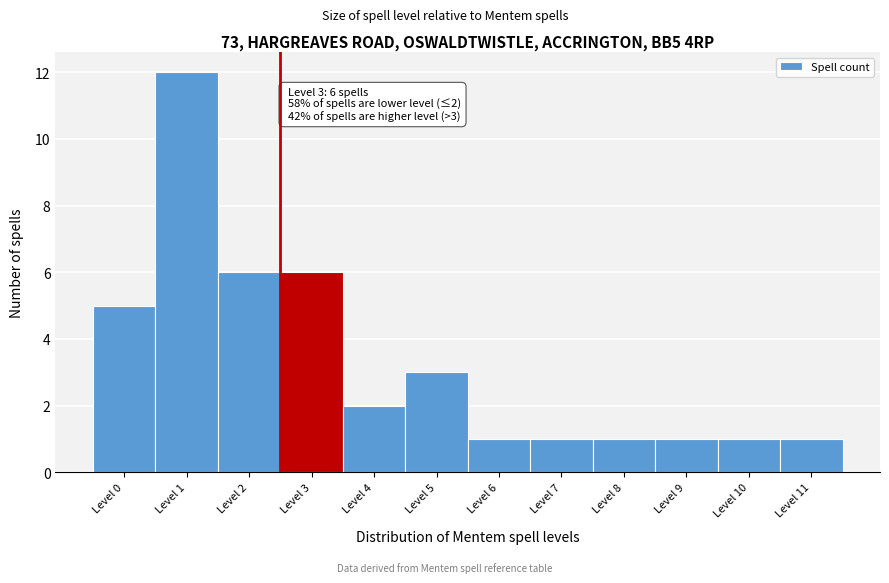

Reading left to right, list all the values displayed in this chart.

5	12	6	6	2	3	1	1	1	1	1	1